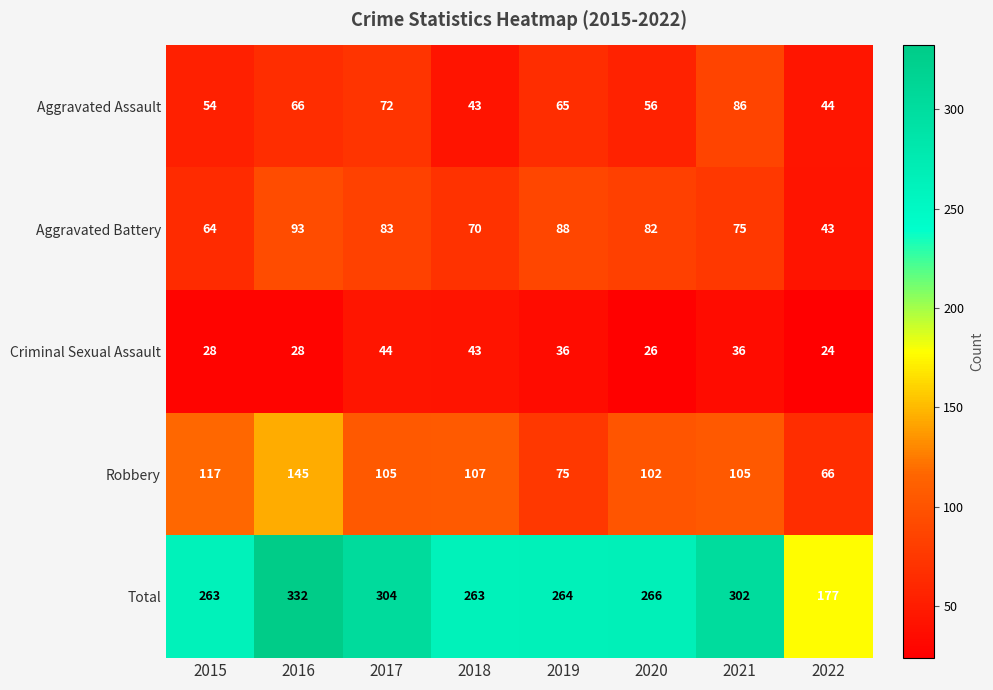

What is the spread (max minus min) of values at 2016?

304